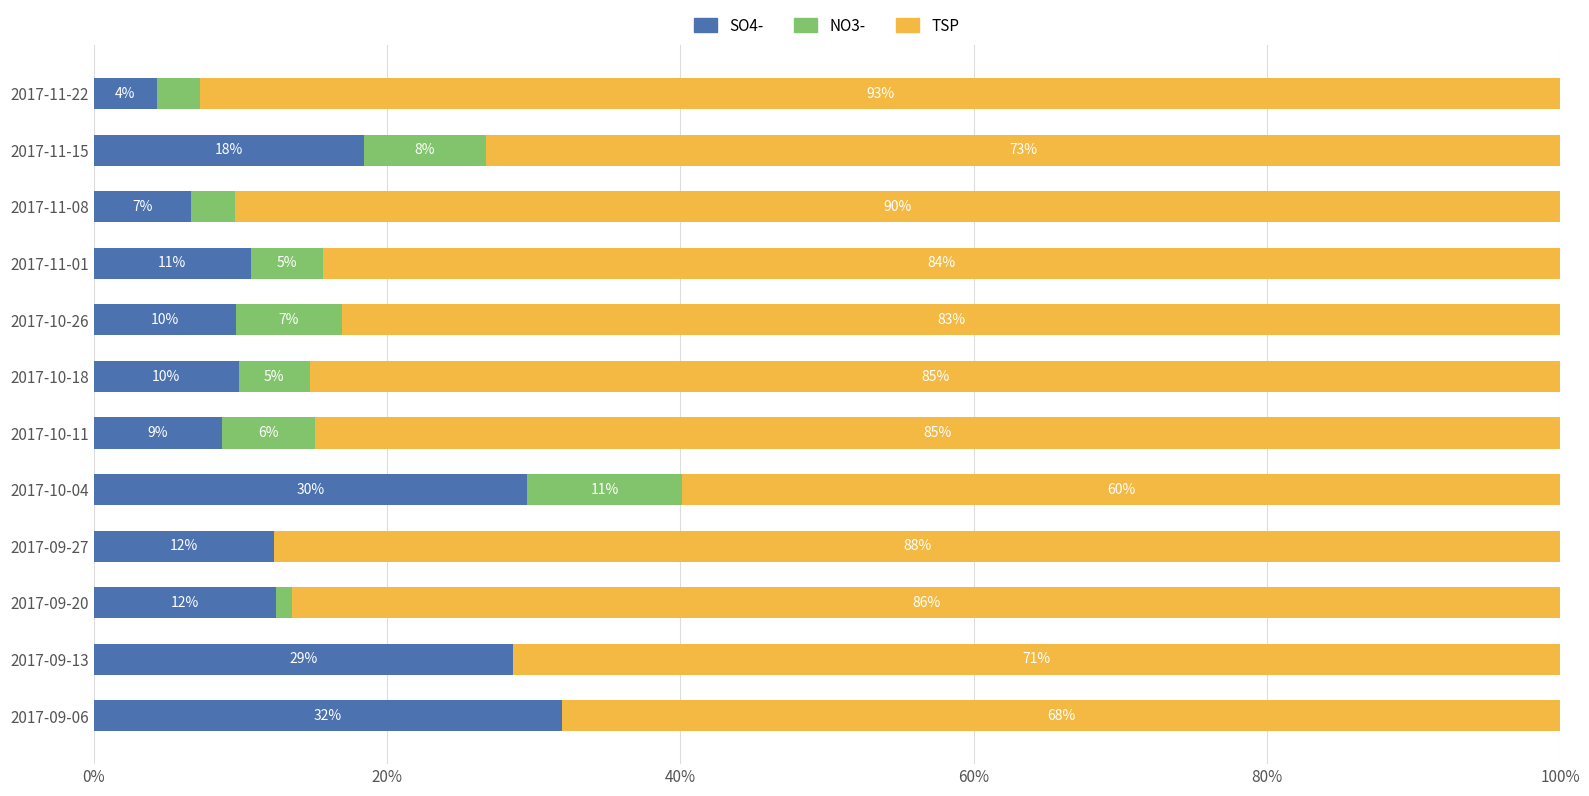

What are all the series names shown in the legend?

SO4-, NO3-, TSP